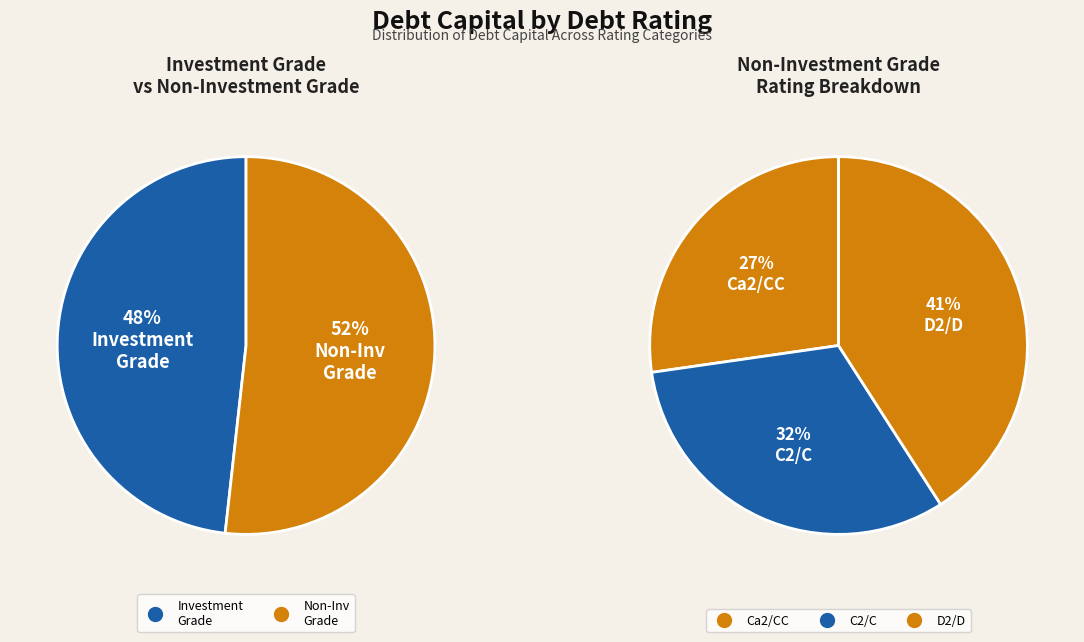

What is the largest slice in the pie chart?

D2/D